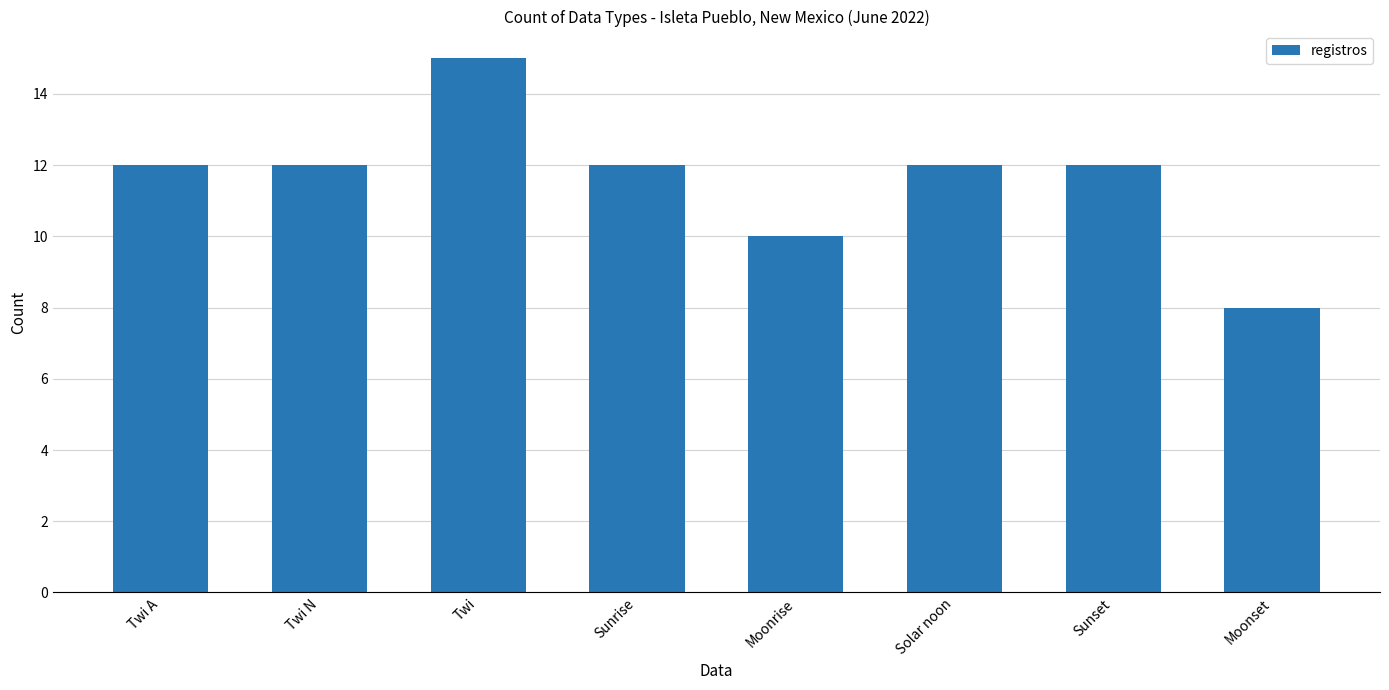

What is the value of the 7th bar from the left?

12